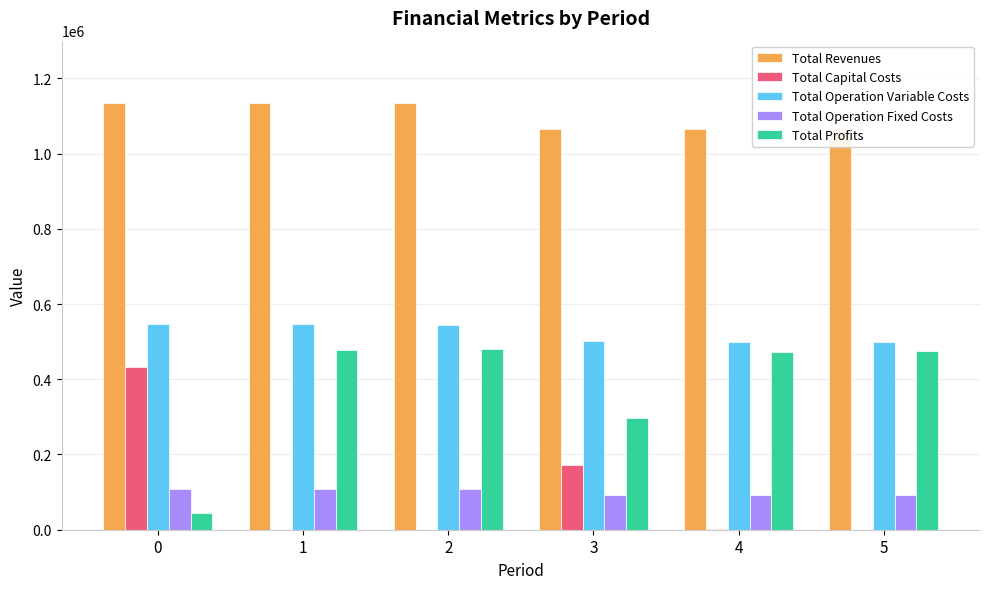

What are all the series names shown in the legend?

Total Revenues, Total Capital Costs, Total Operation Variable Costs, Total Operation Fixed Costs, Total Profits